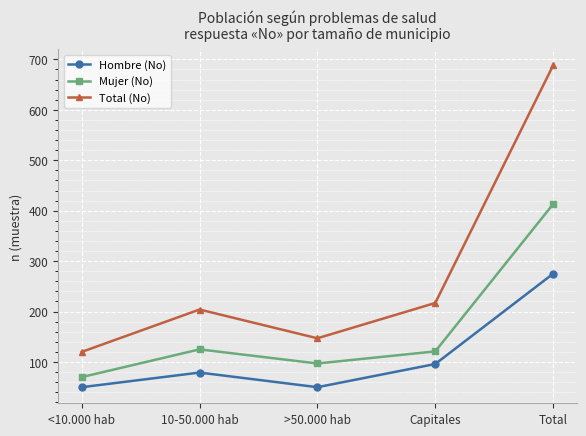

Reading right to left, what are all the values shown in this chart?

Hombre (No): Total=275	Capitales=96	>50.000 hab=50	10-50.000 hab=79	<10.000 hab=50
Mujer (No): Total=413	Capitales=121	>50.000 hab=97	10-50.000 hab=125	<10.000 hab=70
Total (No): Total=688	Capitales=217	>50.000 hab=147	10-50.000 hab=204	<10.000 hab=120